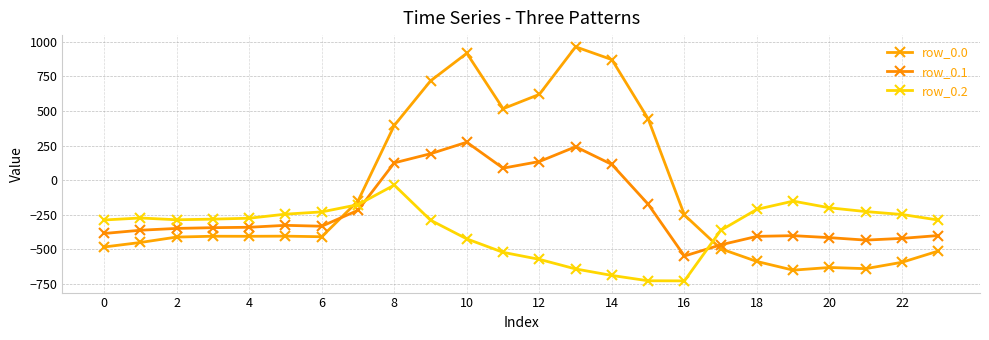

List the series in order of their overall mean, lowest first.

row_0.2, row_0.1, row_0.0